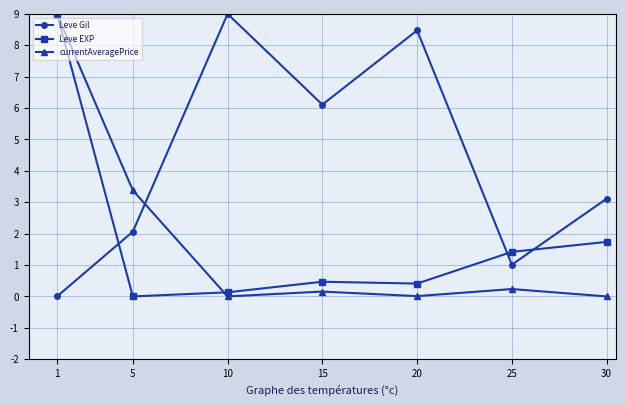

What is the spread (max minus min) of values at 5?

3.4